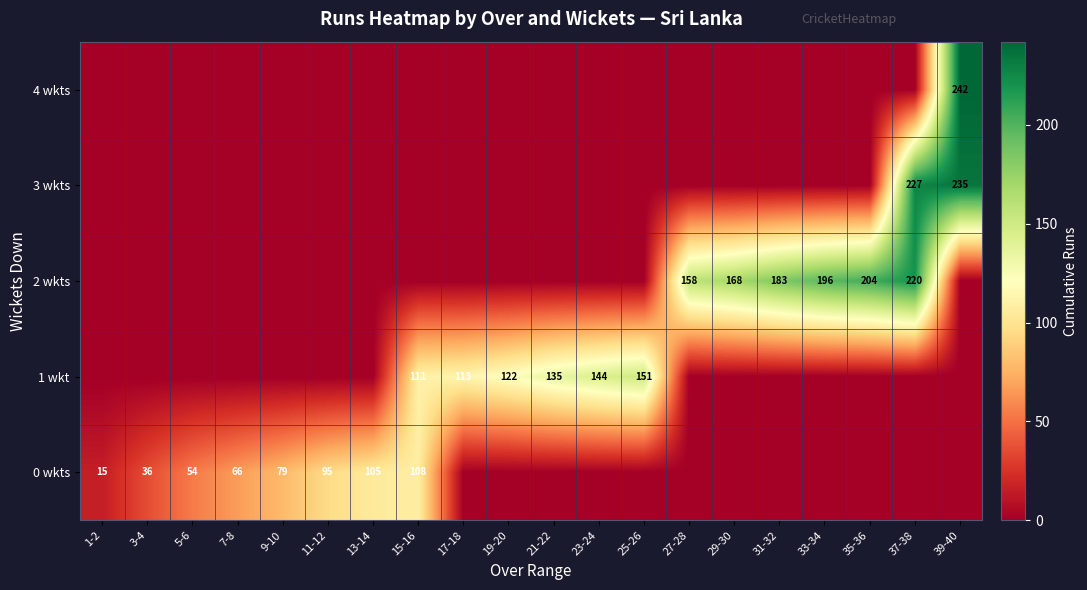

The 0 wkts series shows 64 at 11-12. True or false?

False